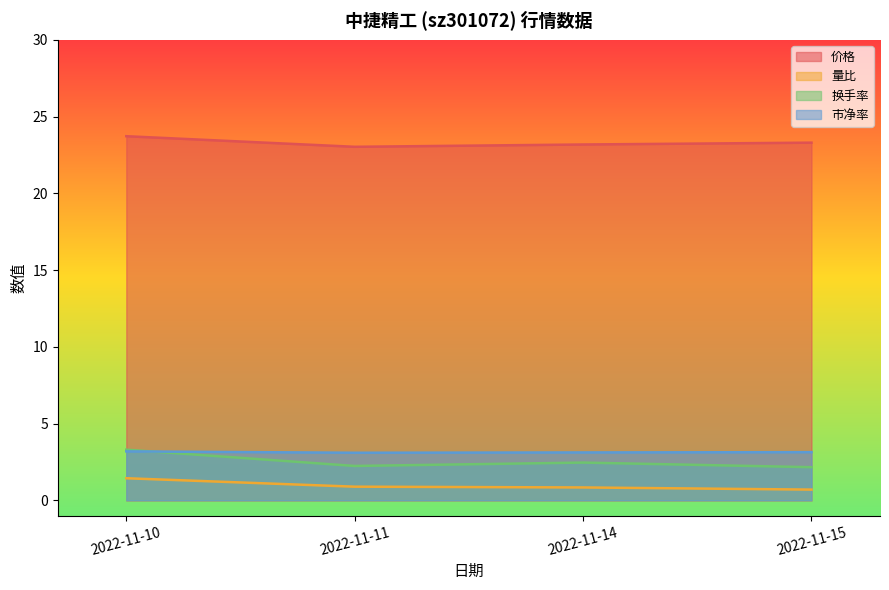

Which category has the highest value in the 量比 series?

2022-11-10